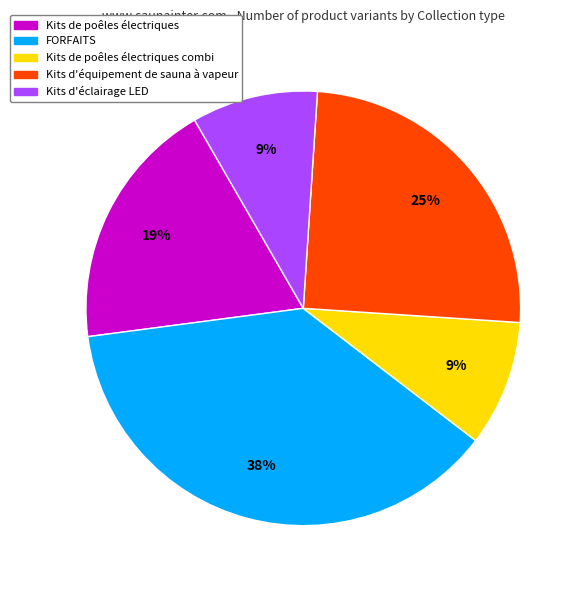

Does any single category account for the majority?

No